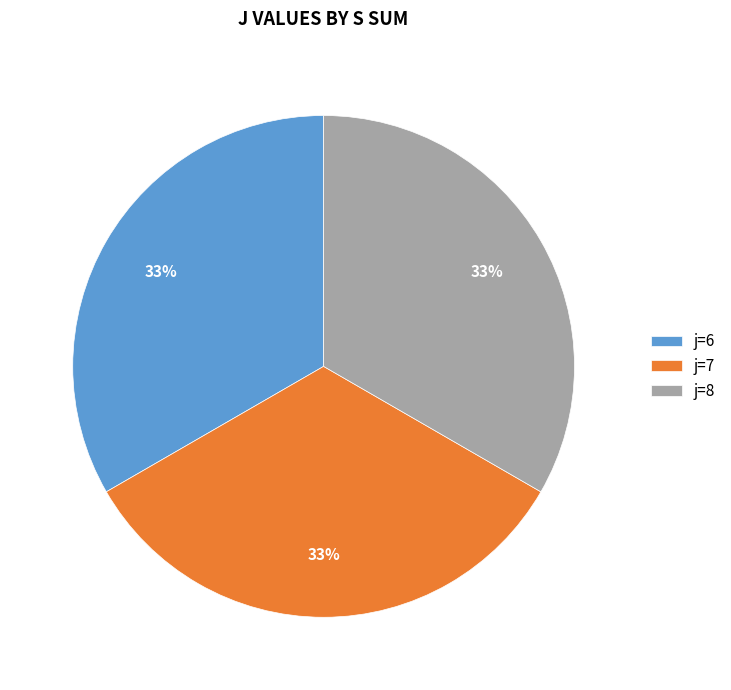

Do j=7 and j=8 together represent more than half of the pie?

Yes